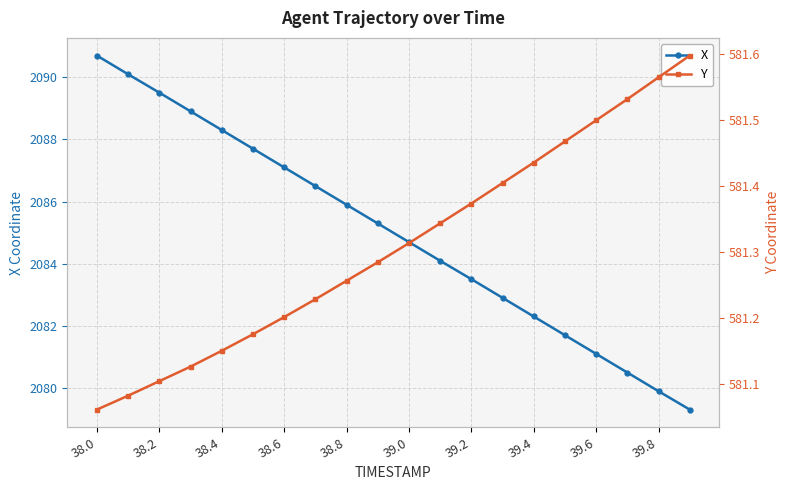

The X series shows 3034.8 at 39.2. True or false?

False